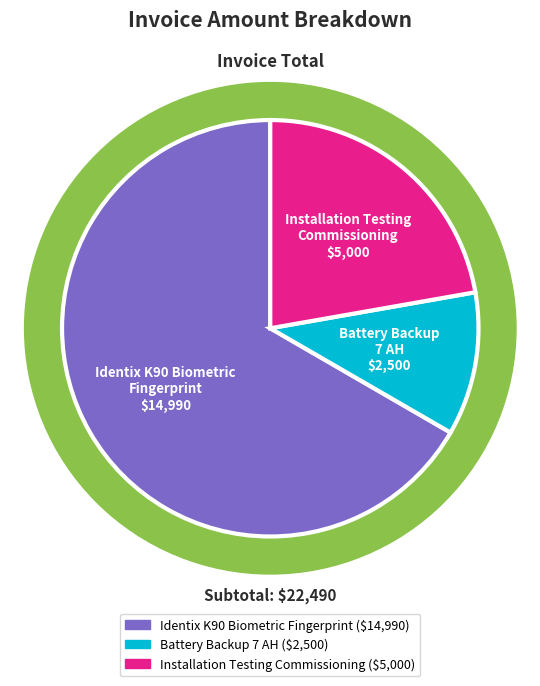

Which category has the biggest portion of the pie?

Identix K90 Biometric
Fingerprint